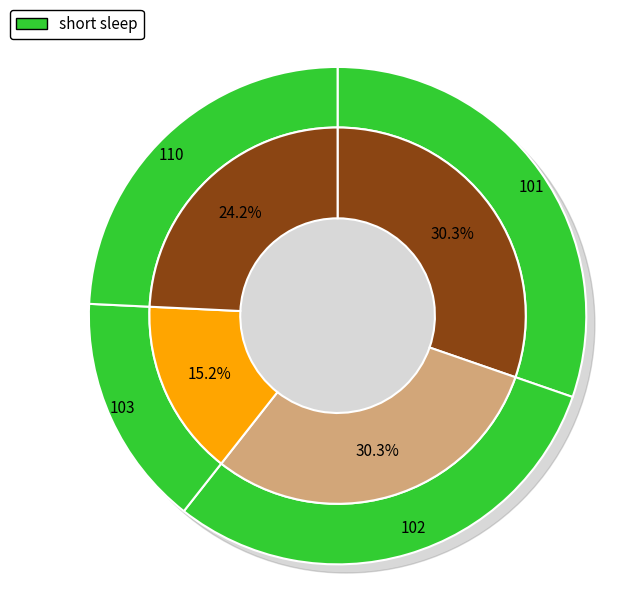

Is there a majority slice in this chart?

No